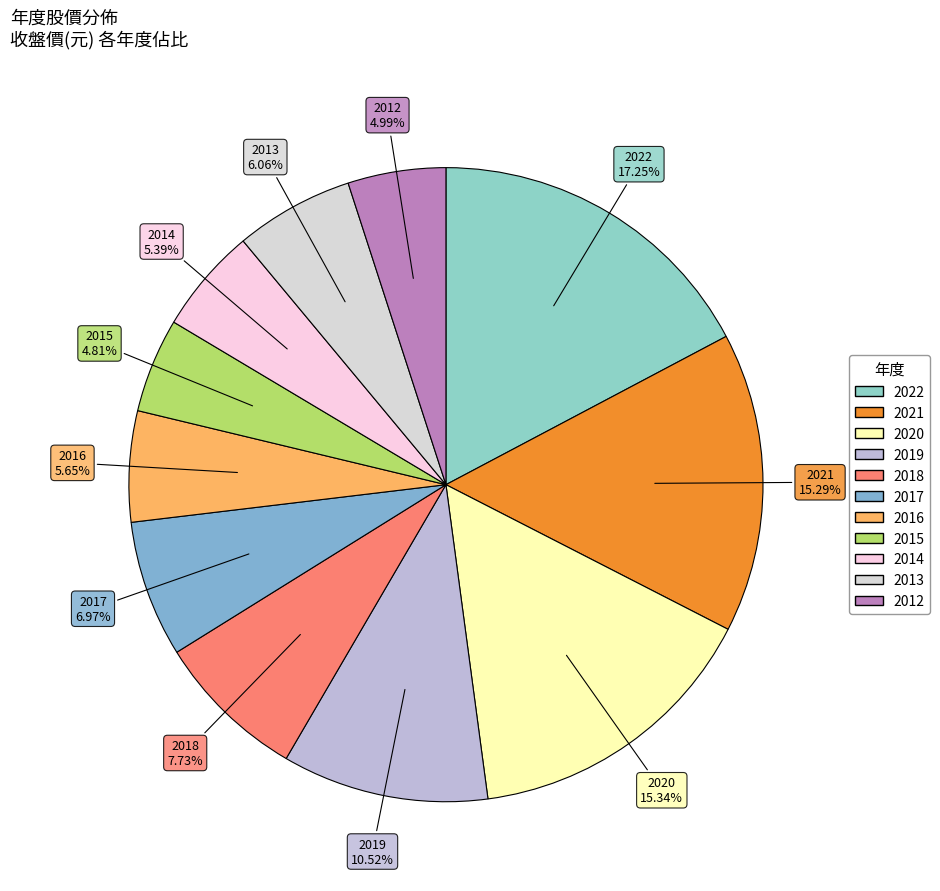

What is the largest slice in the pie chart?

2022